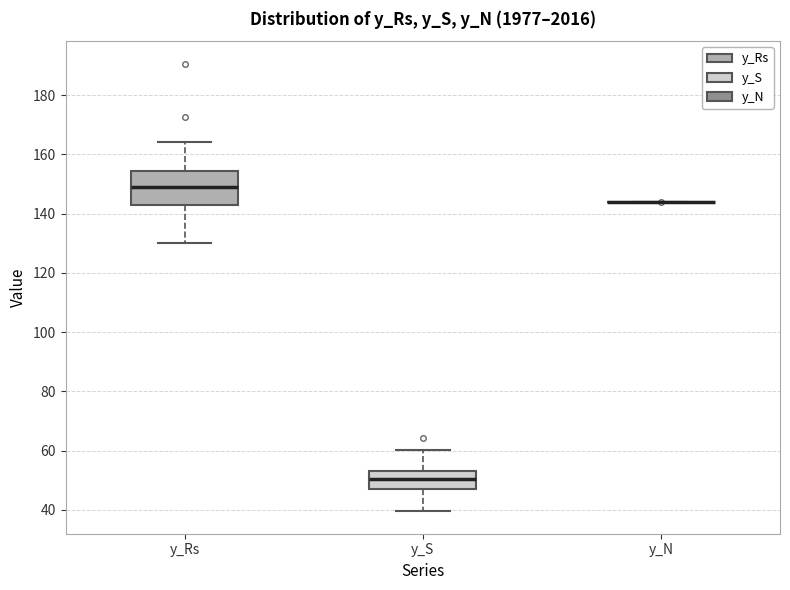

Which box is the tallest, from its lower edge to its upper edge?

y_Rs